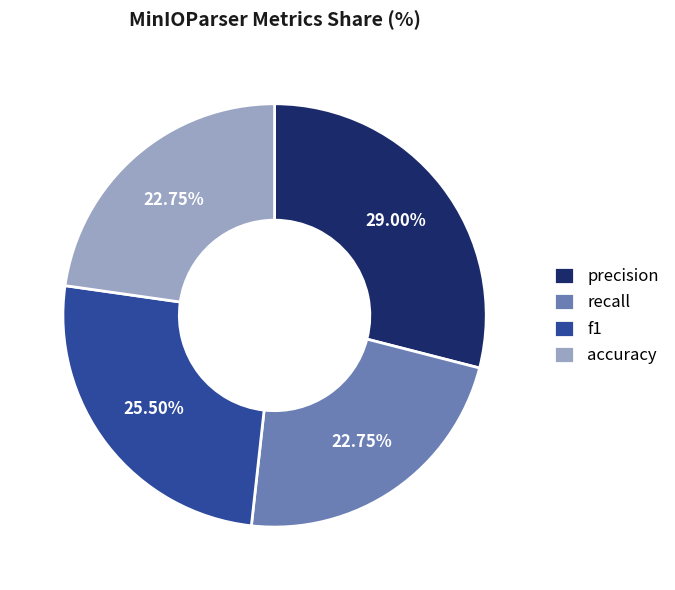

True or false: precision accounts for 29% of the total.

True